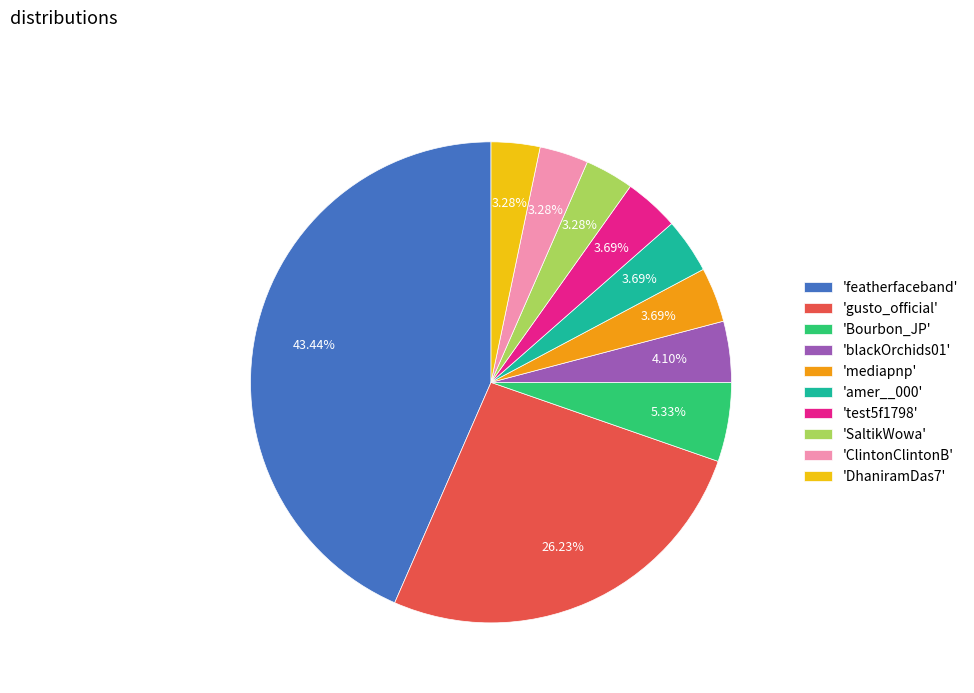

What is the ratio of the value at 'SaltikWowa' to the value at 'DhaniramDas7'?

1.0